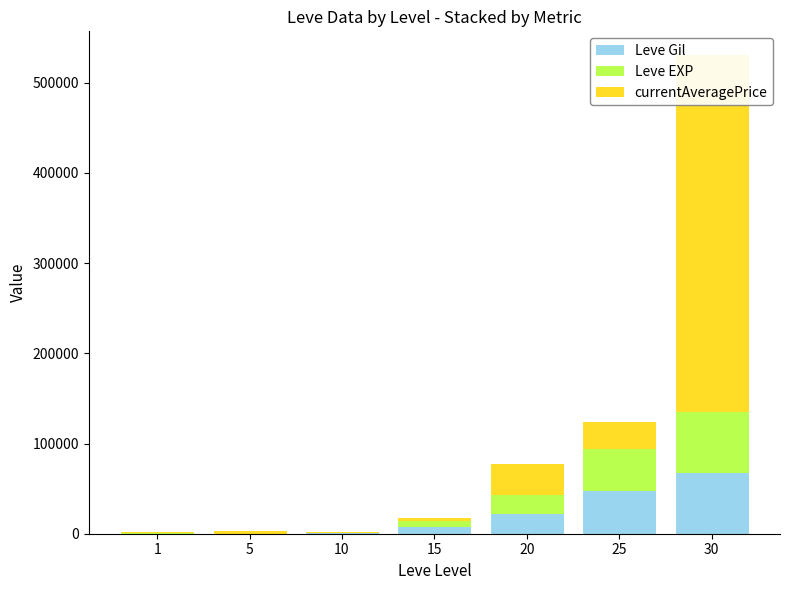

Reading left to right, extract all data points from this chart.

Leve Gil: 160	220	990	7170	21600	47200	67730
Leve EXP: 630	5	9	7170	21600	47200	67730
currentAveragePrice: 1208	2949	990	2839	34595	30000	395000